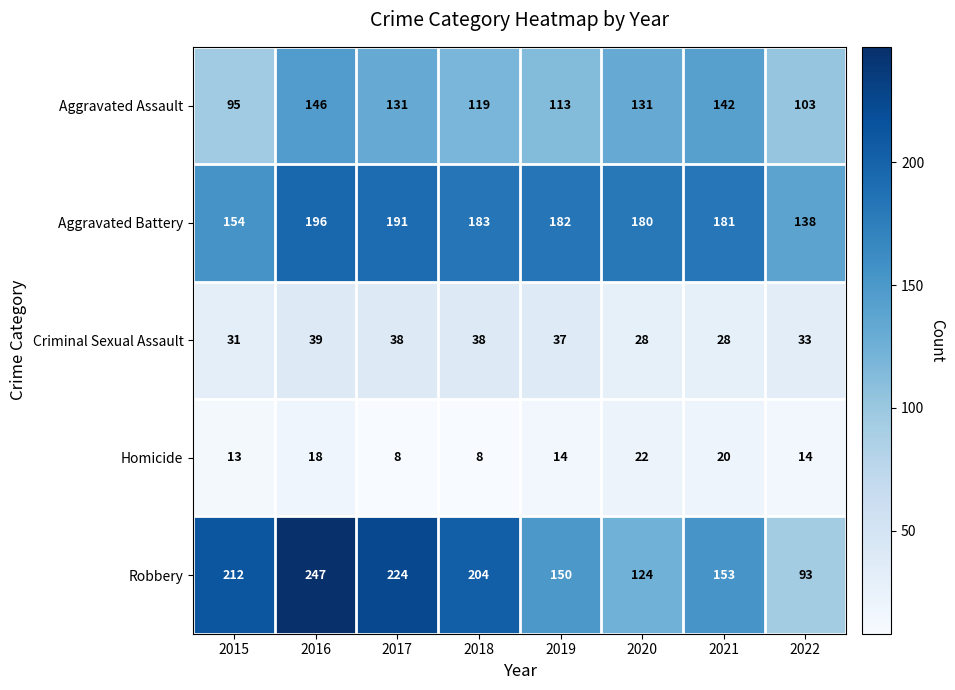

What is the sum of the Criminal Sexual Assault values at 2019 and 2021?

65